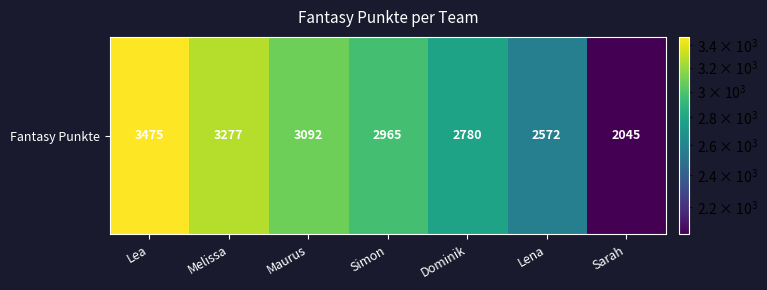

What is the change in value from Simon to Dominik?

-185